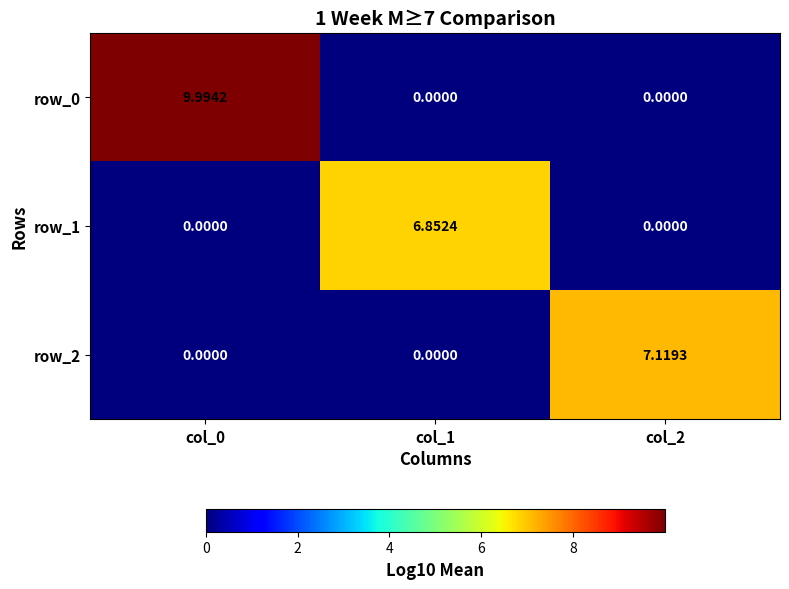

True or false: row_0 has a value of 10.0 at col_0.

True